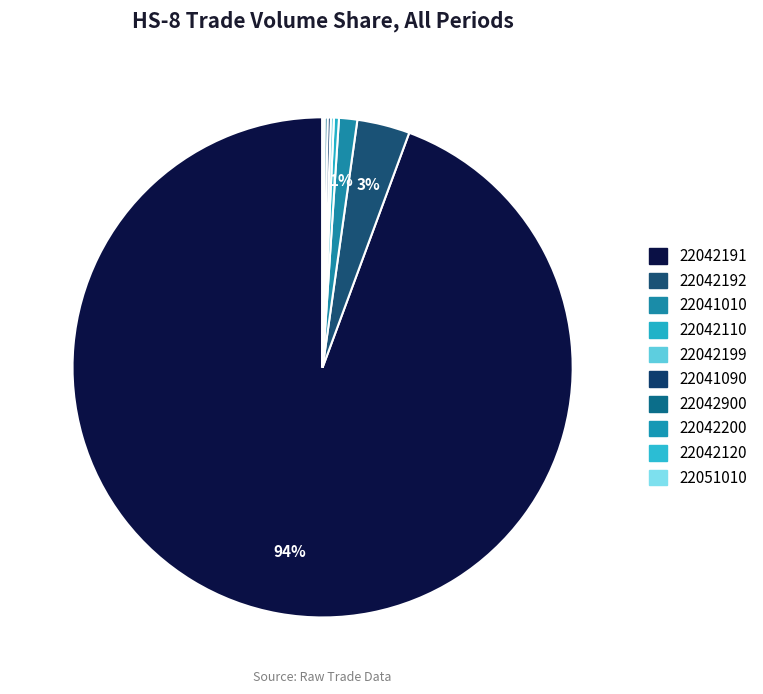

What percentage is the 22042192 slice, to the nearest percent?

3%